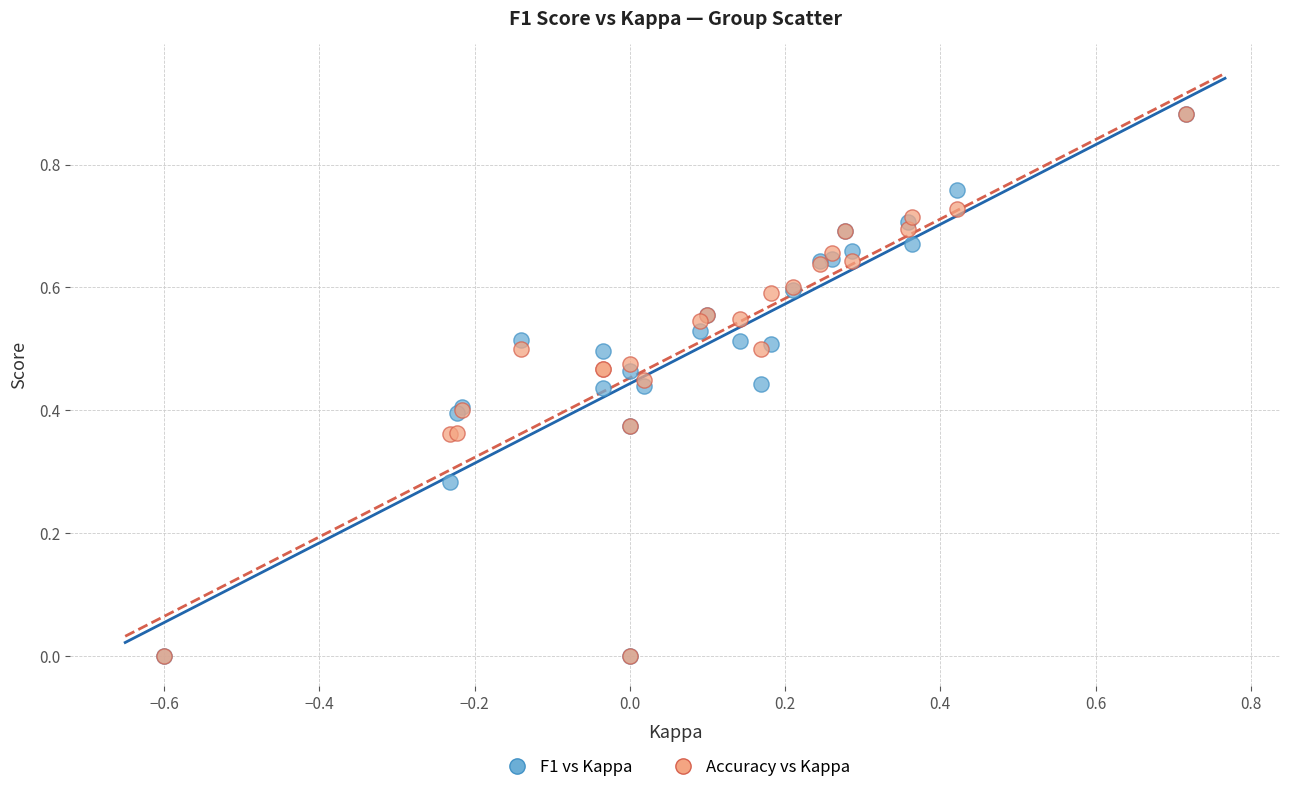

What are all the series names shown in the legend?

F1 vs Kappa, Accuracy vs Kappa